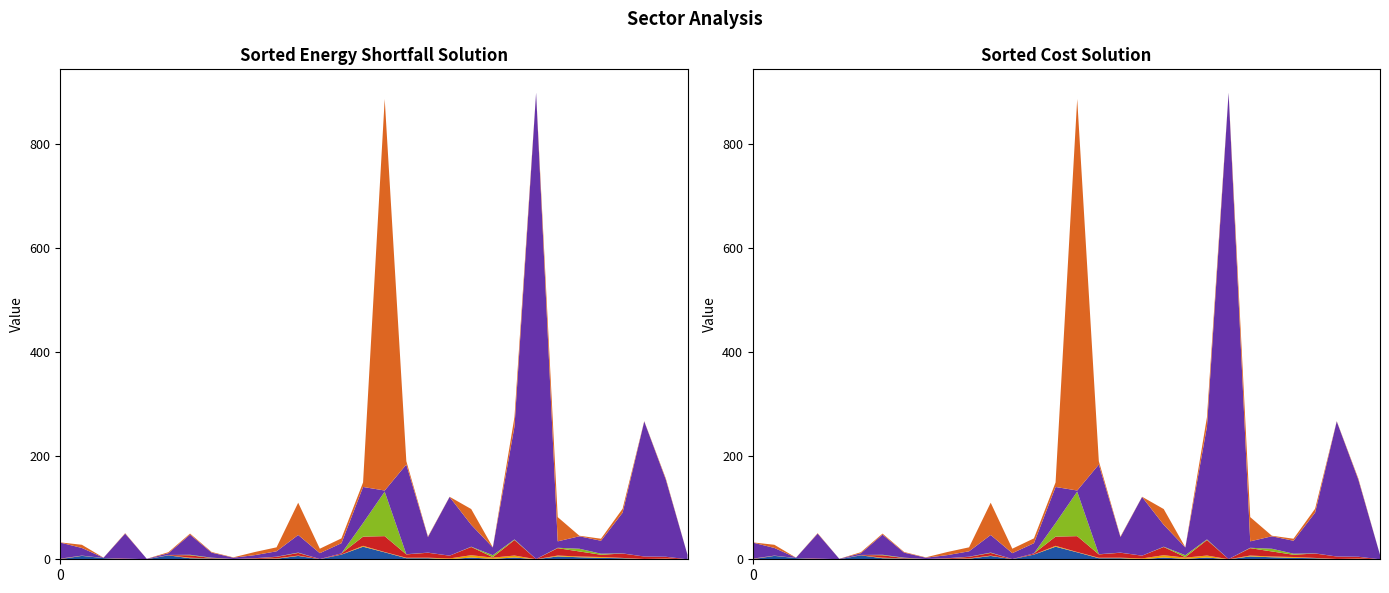

Reading left to right, transcribe all the data shown in this chart.

I_35_39: C_01=0.2	C_02_03=6.5	C_05_09=2.3	C_10_12=0.2	C_13_15=0.0	C_16=7.6	C_17_18=2.0	C_19_22=1.3	C_23=0.2	C_24_25=0.5	C_26_27=1.0	C_28=6.4	C_29_30=0.2	C_31_33=9.0	C_35_39=24.2	C_41_43=13.4	C_45_47=2.1	C_49_53=2.1	C_55_56=0.1	C_58_63=3.3	C_64_66=0.8	C_68=3.4	C_68A=0.0	C_69_75=5.5	C_77_82=3.9	C_84=2.7	C_85=2.0	C_86_88=0.1	C_90_96=0.5	C_97_98=0.0
I_64_66: C_01=0.1	C_02_03=0.0	C_05_09=0.0	C_10_12=0.2	C_13_15=0.0	C_16=0.1	C_17_18=1.1	C_19_22=0.1	C_23=0.0	C_24_25=0.1	C_26_27=0.7	C_28=0.7	C_29_30=0.0	C_31_33=0.2	C_35_39=1.7	C_41_43=0.5	C_45_47=0.8	C_49_53=0.9	C_55_56=1.5	C_58_63=4.5	C_64_66=2.4	C_68=3.8	C_68A=0.0	C_69_75=1.7	C_77_82=1.4	C_84=1.7	C_85=0.6	C_86_88=0.5	C_90_96=0.9	C_97_98=0.0
I_84: C_01=0.7	C_02_03=0.2	C_05_09=0.1	C_10_12=0.9	C_13_15=0.0	C_16=0.5	C_17_18=4.6	C_19_22=1.0	C_23=0.2	C_24_25=1.2	C_26_27=2.9	C_28=5.1	C_29_30=0.3	C_31_33=2.0	C_35_39=17.8	C_41_43=30.7	C_45_47=6.5	C_49_53=9.6	C_55_56=5.3	C_58_63=15.8	C_64_66=1.0	C_68=29.9	C_68A=0.3	C_69_75=14.2	C_77_82=9.8	C_84=4.4	C_85=8.5	C_86_88=4.7	C_90_96=3.4	C_97_98=0.0
I_68A: C_01=0.2	C_02_03=0.3	C_05_09=0.0	C_10_12=0.1	C_13_15=0.0	C_16=0.2	C_17_18=1.0	C_19_22=0.7	C_23=0.0	C_24_25=0.3	C_26_27=0.3	C_28=0.7	C_29_30=0.0	C_31_33=0.0	C_35_39=26.2	C_41_43=85.9	C_45_47=0.4	C_49_53=0.2	C_55_56=0.1	C_58_63=0.6	C_64_66=3.7	C_68=1.2	C_68A=0.0	C_69_75=0.8	C_77_82=5.2	C_84=2.0	C_85=0.3	C_86_88=0.0	C_90_96=0.2	C_97_98=0.0
Hou: C_01=31.0	C_02_03=14.7	C_05_09=0.6	C_10_12=48.0	C_13_15=0.8	C_16=3.4	C_17_18=38.9	C_19_22=9.7	C_23=2.5	C_24_25=5.9	C_26_27=10.4	C_28=33.9	C_29_30=11.3	C_31_33=19.7	C_35_39=69.6	C_41_43=2.1	C_45_47=173.0	C_49_53=30.0	C_55_56=113.2	C_58_63=42.3	C_64_66=14.9	C_68=217.7	C_68A=899.3	C_69_75=12.4	C_77_82=24.0	C_84=24.9	C_85=78.6	C_86_88=260.5	C_90_96=148.6	C_97_98=8.6
Inv: C_01=0.3	C_02_03=6.1	C_05_09=0.1	C_10_12=0.9	C_13_15=0.0	C_16=1.9	C_17_18=2.0	C_19_22=1.2	C_23=0.7	C_24_25=6.0	C_26_27=7.7	C_28=62.3	C_29_30=8.6	C_31_33=9.3	C_35_39=8.8	C_41_43=755.1	C_45_47=6.4	C_49_53=1.1	C_55_56=0.4	C_58_63=30.4	C_64_66=0.3	C_68=18.2	C_68A=0.2	C_69_75=46.7	C_77_82=1.0	C_84=3.9	C_85=7.5	C_86_88=0.6	C_90_96=2.1	C_97_98=0.0